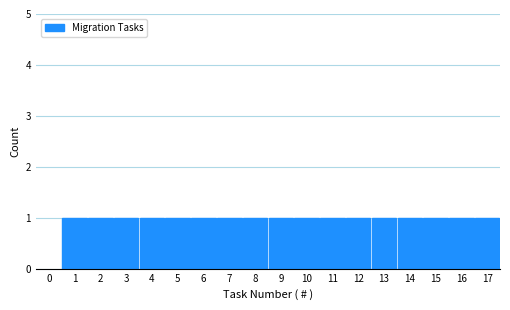

Reading left to right, transcribe this chart: for each bar, give the range it covers on the x-axis and its height. The values are not printed on the chart, so give them approximately, as read against the axis.

0.5 to 1.5: 1
1.5 to 2.5: 1
2.5 to 3.5: 1
3.5 to 4.5: 1
4.5 to 5.5: 1
5.5 to 6.5: 1
6.5 to 7.5: 1
7.5 to 8.5: 1
8.5 to 9.5: 1
9.5 to 10.5: 1
10.5 to 11.5: 1
11.5 to 12.5: 1
12.5 to 13.5: 1
13.5 to 14.5: 1
14.5 to 15.5: 1
15.5 to 16.5: 1
16.5 to 17.5: 1